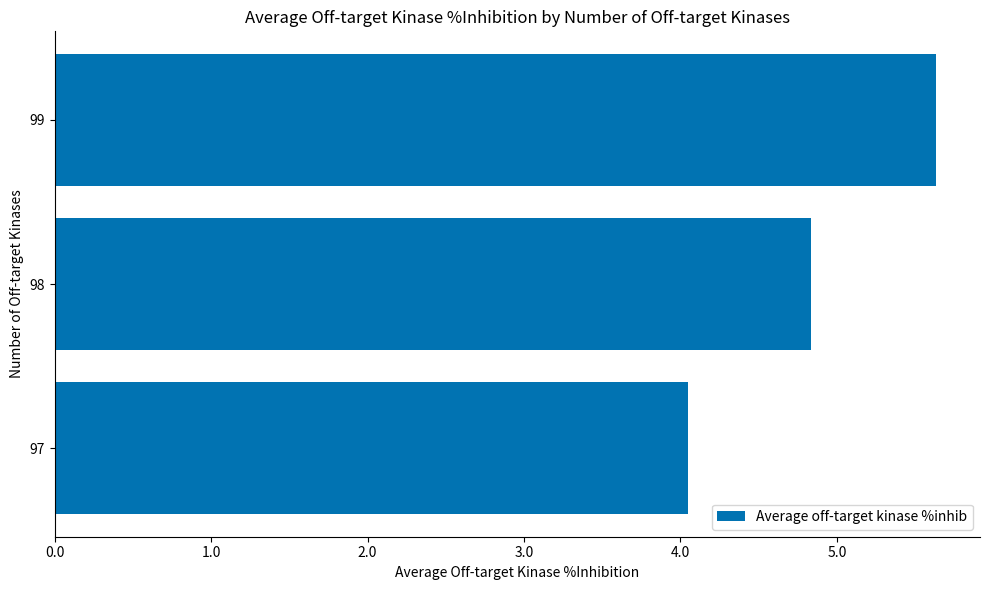

Reading bottom to top, extract all data points from this chart.

97=4.0	98=4.8	99=5.6